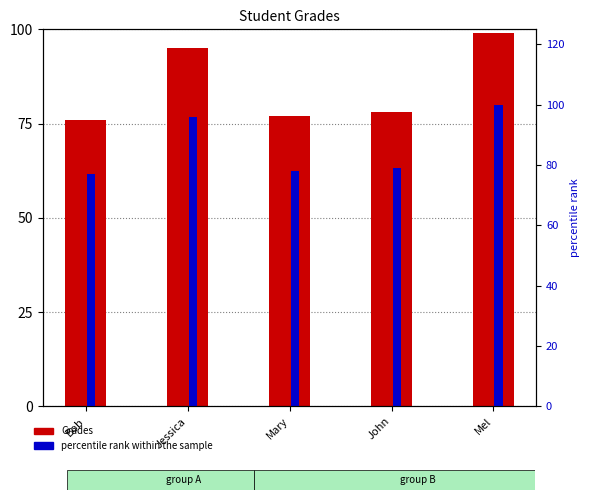

How many bars are there in total?

10